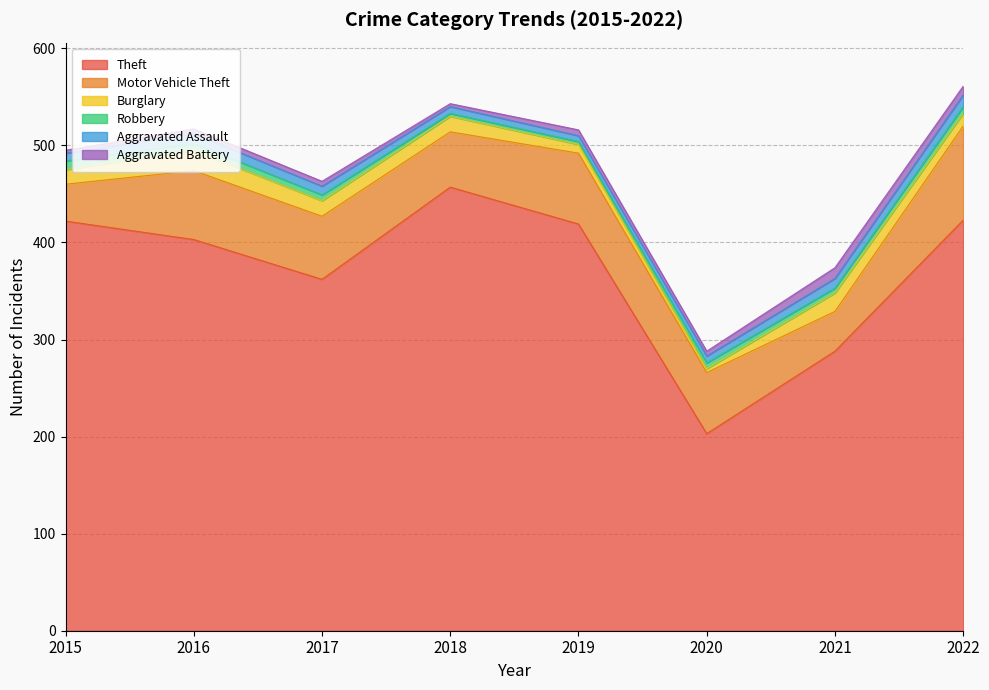

Is the value of Aggravated Assault at 2018 greater than the value of Robbery at 2017?

Yes